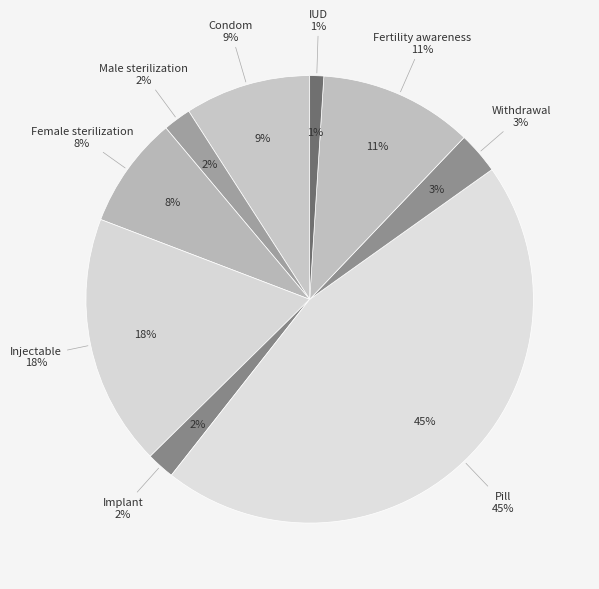

Rank the categories by value from lowest to highest.

IUD, Male sterilization, Implant, Withdrawal, Female sterilization, Condom, Fertility awareness, Injectable, Pill